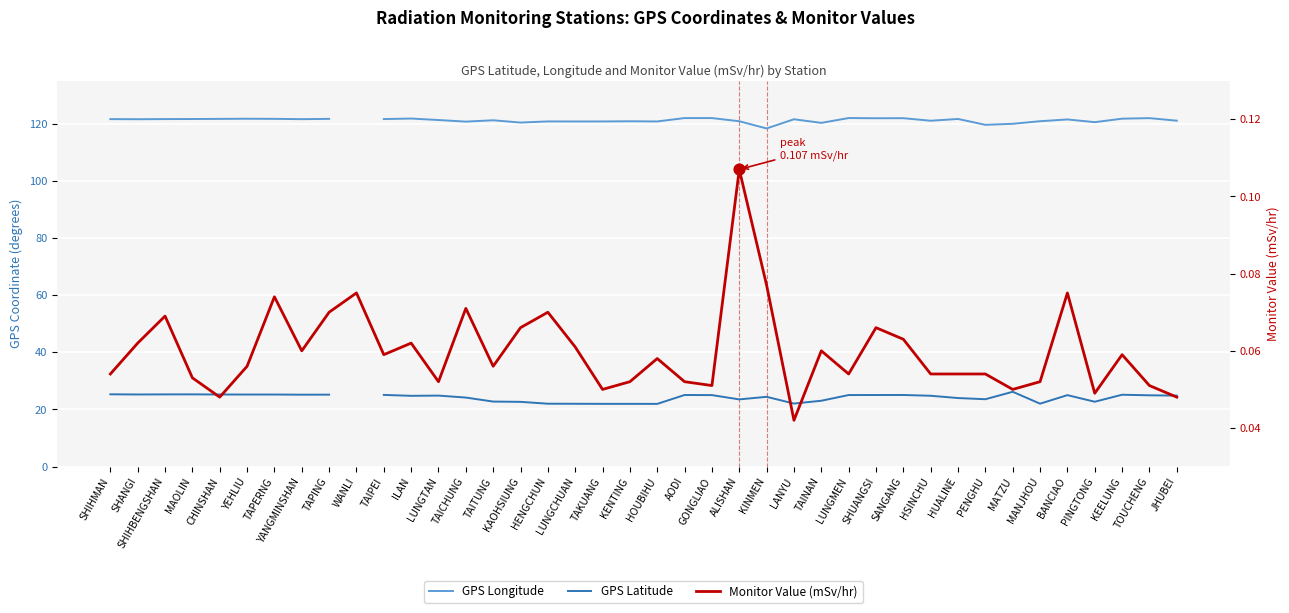

At which category is the sum across all series the highest?

AODI